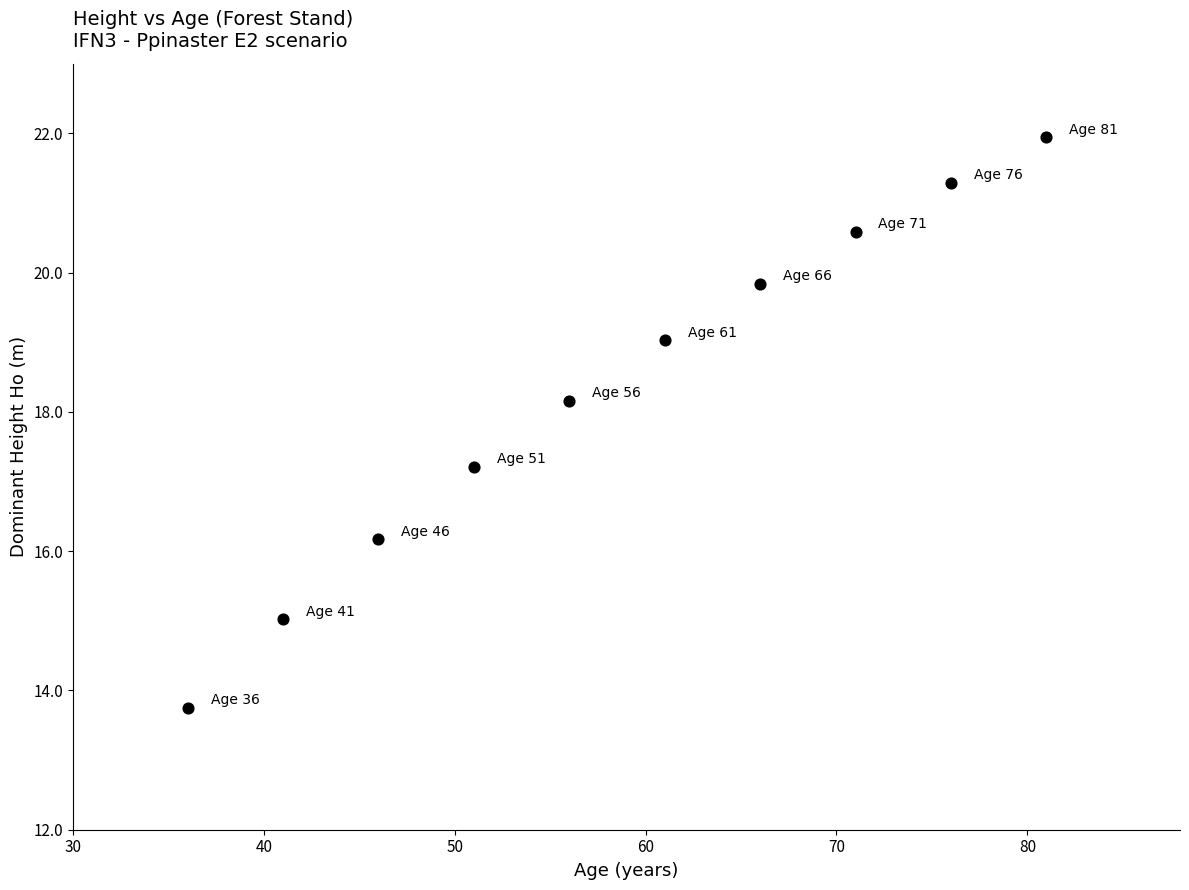

What Y value in the scatter plot is closest to 17?

17.2